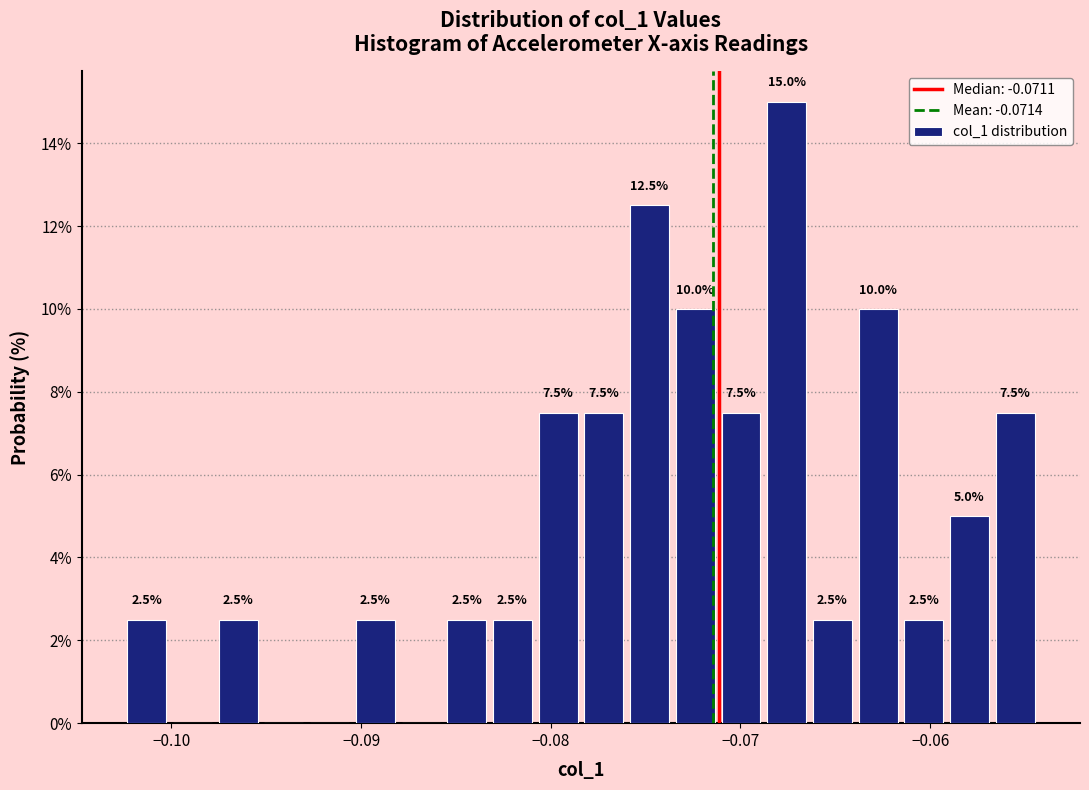

Read against the x-axis, roughly where is the centre of the tallest bar?

-0.068